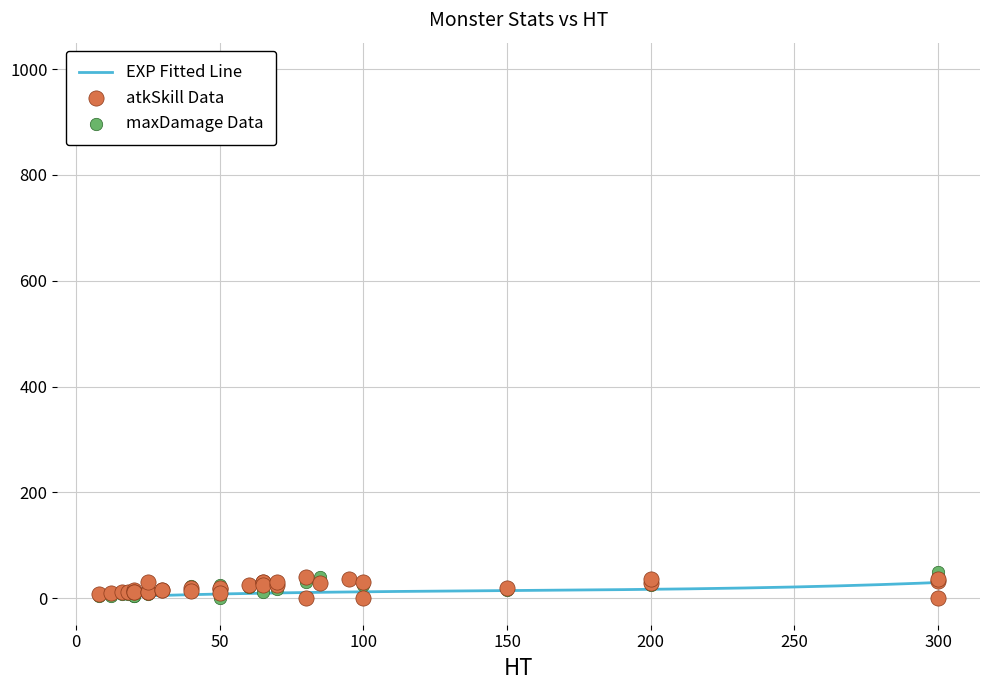

What is the highest value of the EXP Fitted Line series?

29.8